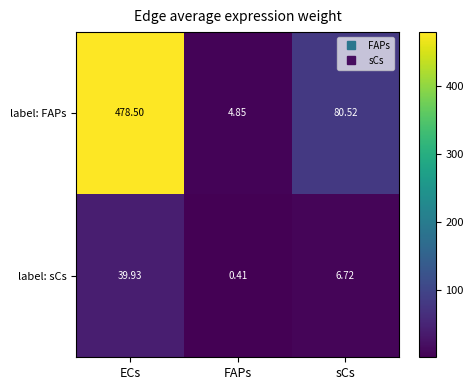

Rank the series at sCs from lowest to highest value.

label: sCs, label: FAPs